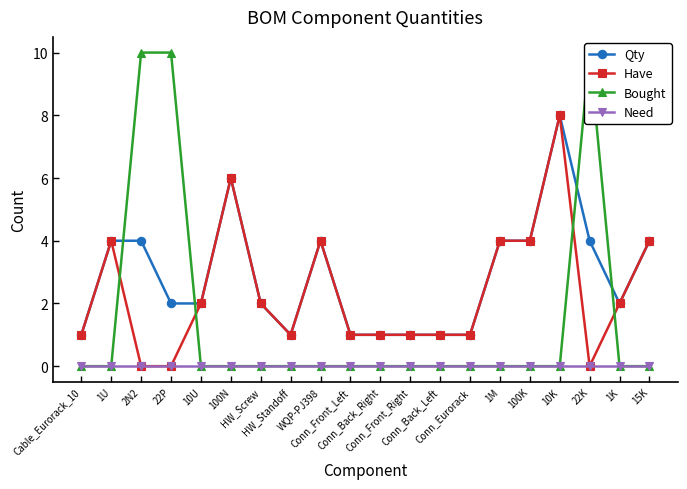

Rank the series by their maximum value, from lowest to highest.

Need, Qty, Have, Bought